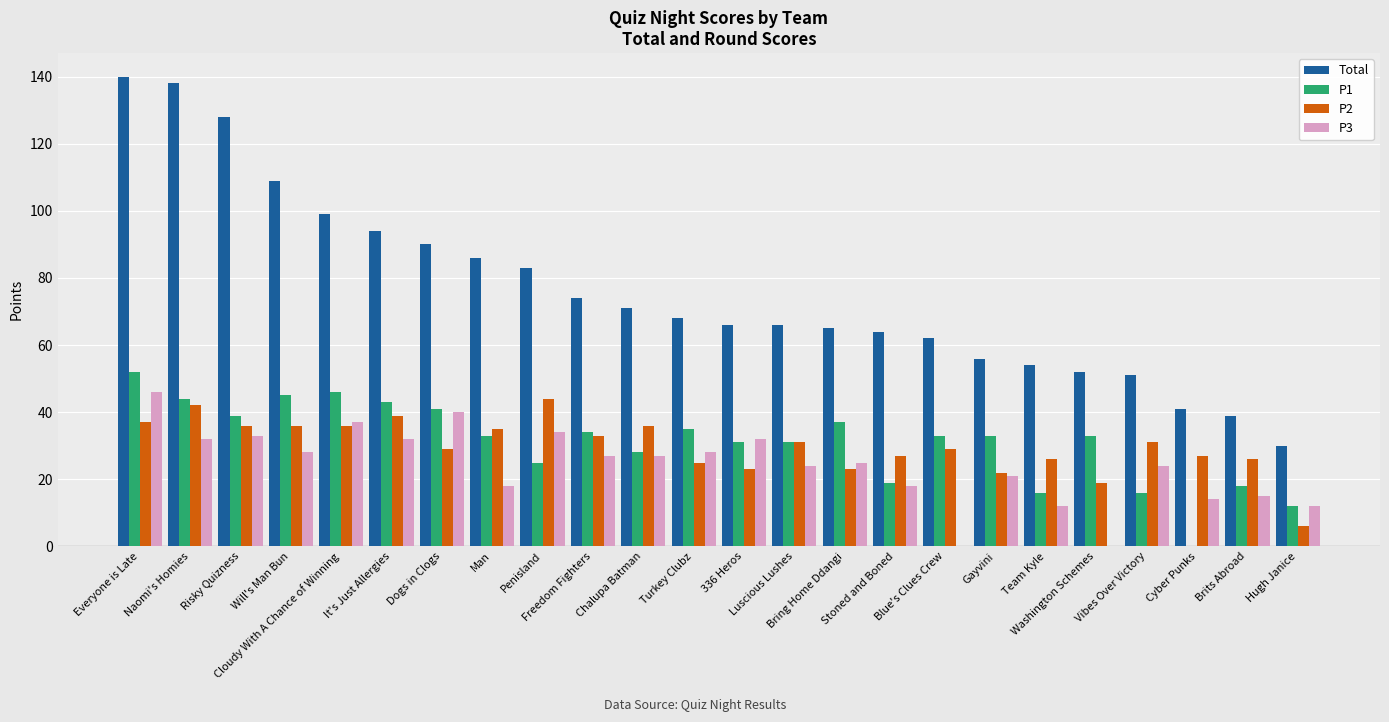

The value of P3 at Hugh Janice is 3. True or false?

False